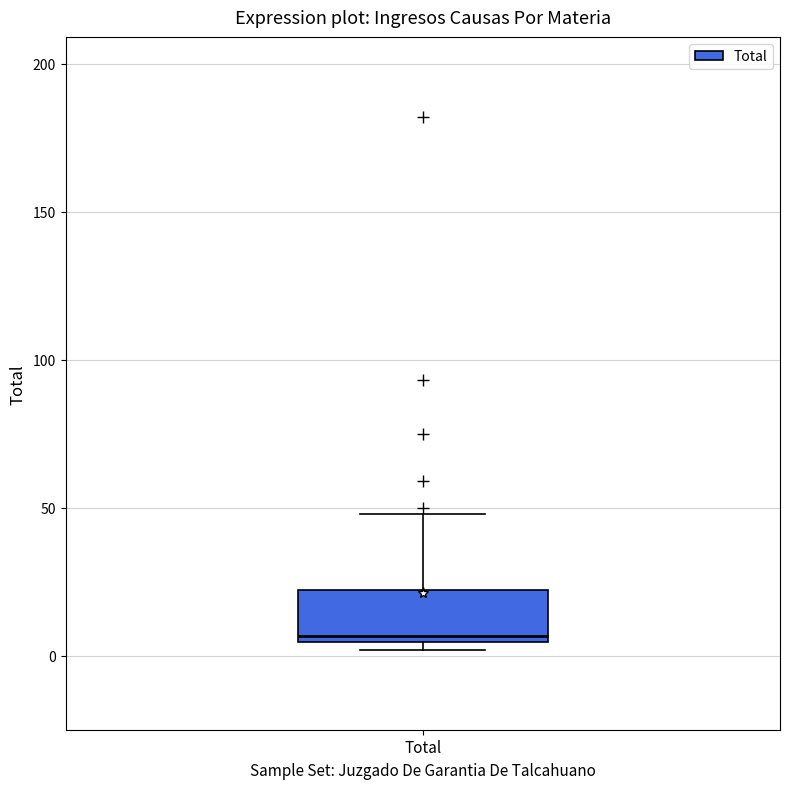

Read this box plot against the y-axis: the position of the median line, the range covered by the box, and the ends of both whiskers. The values are not printed on the chart, so give them approximately, as read against the axis.

median 5 (just above the box's lower edge), box 5 to 20, whiskers 0 to 50